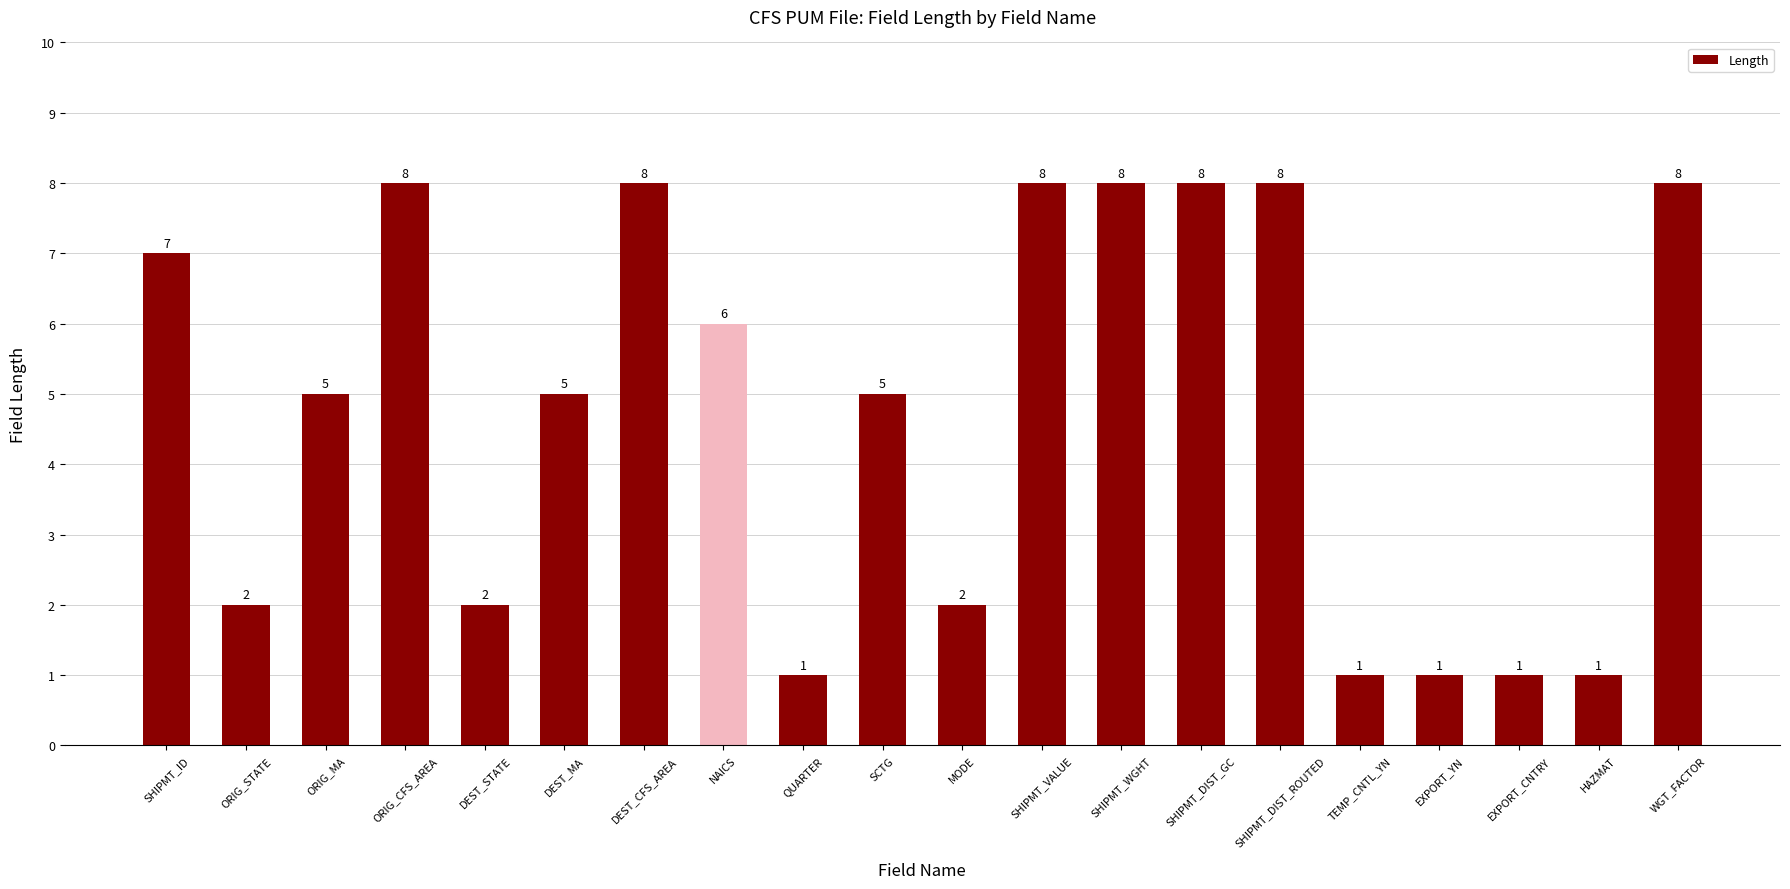

What is the average value?

5